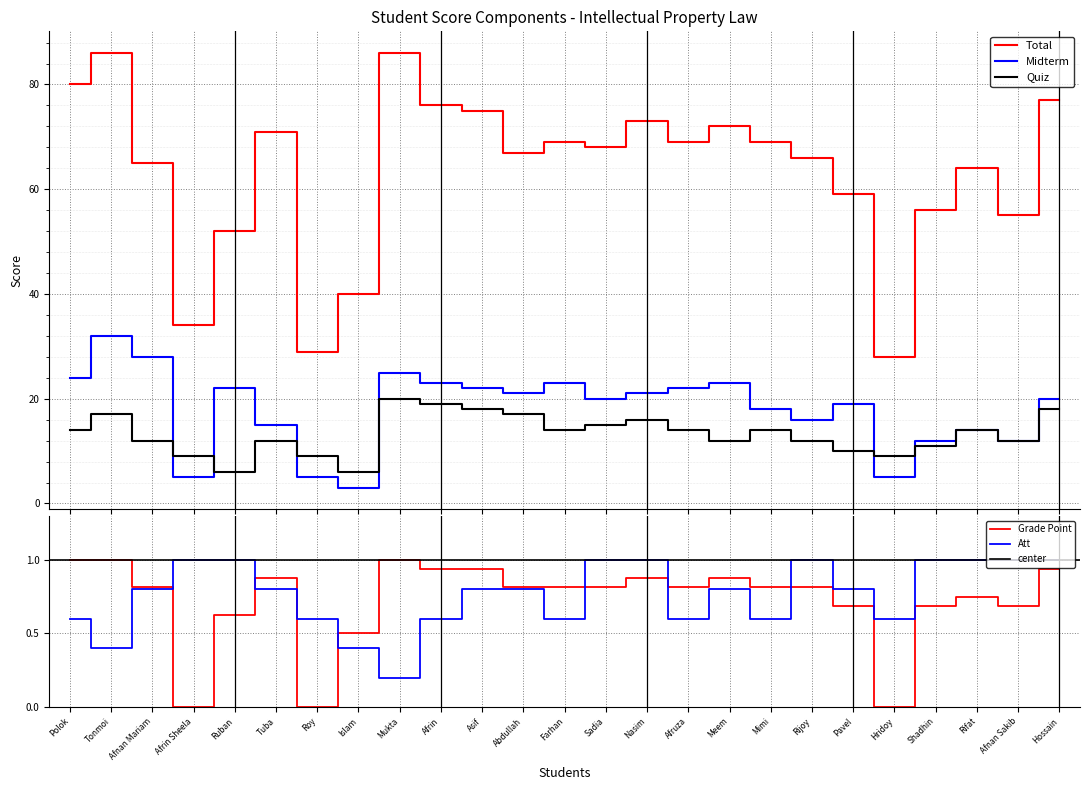

At which category is the sum across all series the highest?

Tonmoi